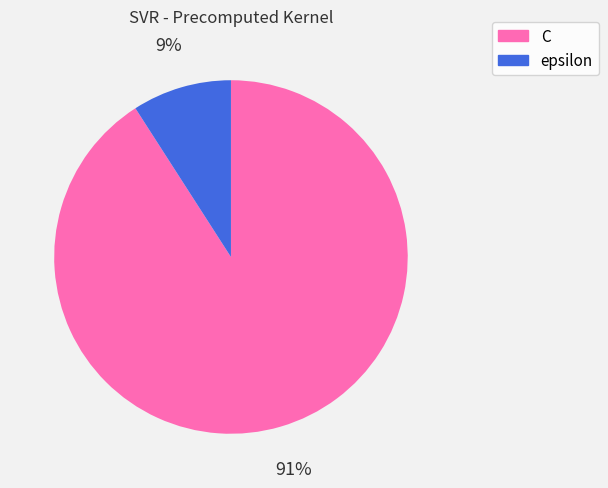

Which slice is the largest?

C